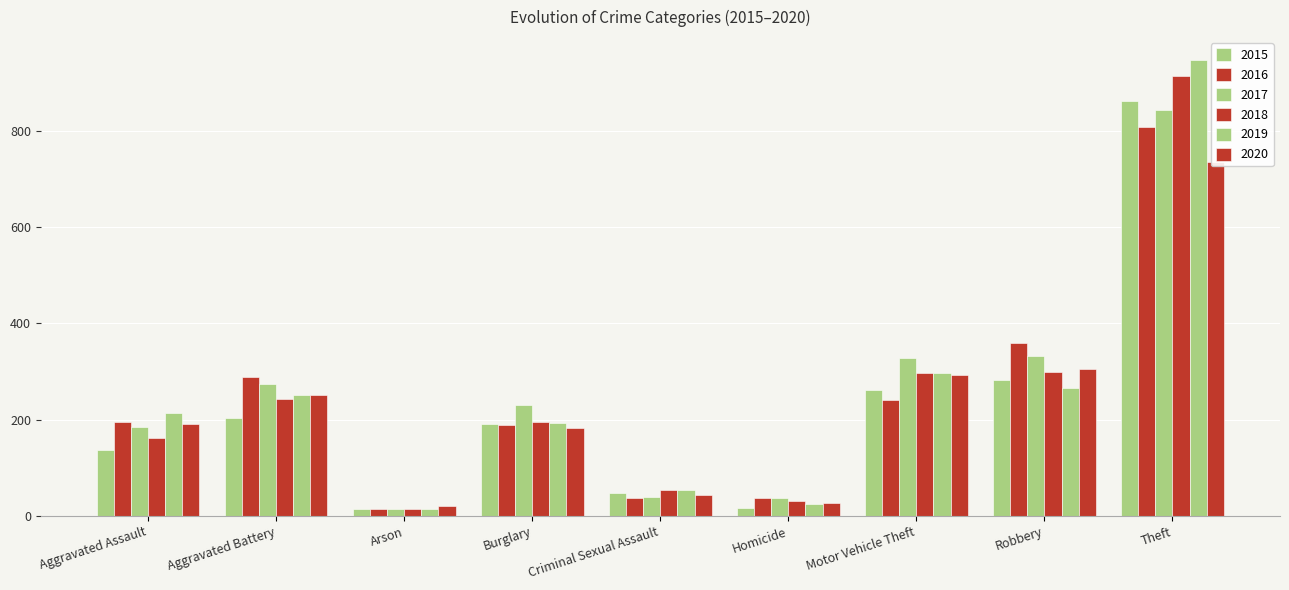

How many bars are there in total?

54